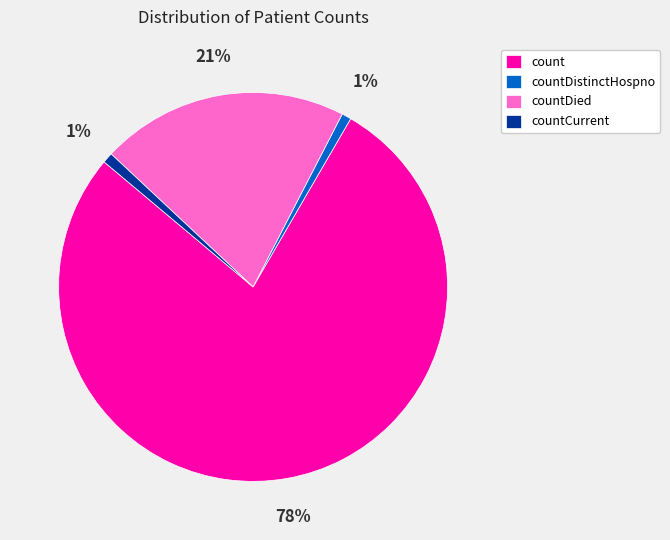

True or false: count accounts for 78% of the total.

True